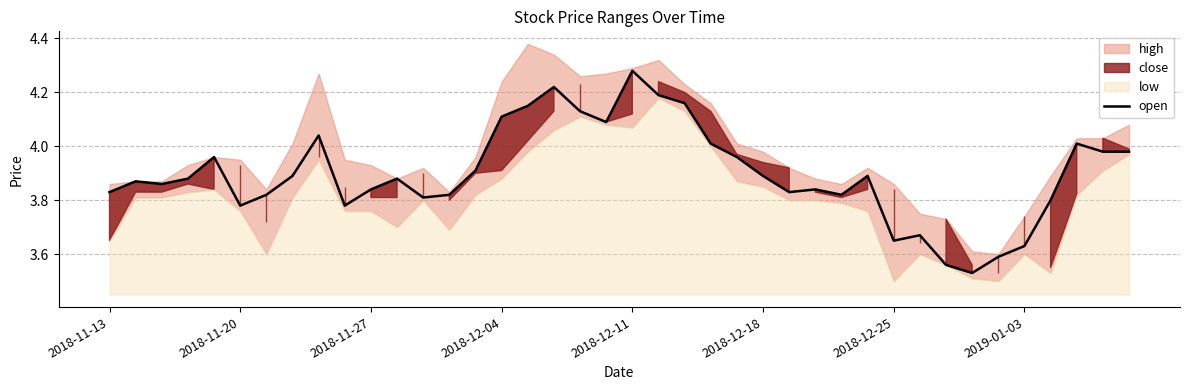

Which category has the highest value in the open series?

2018-12-11